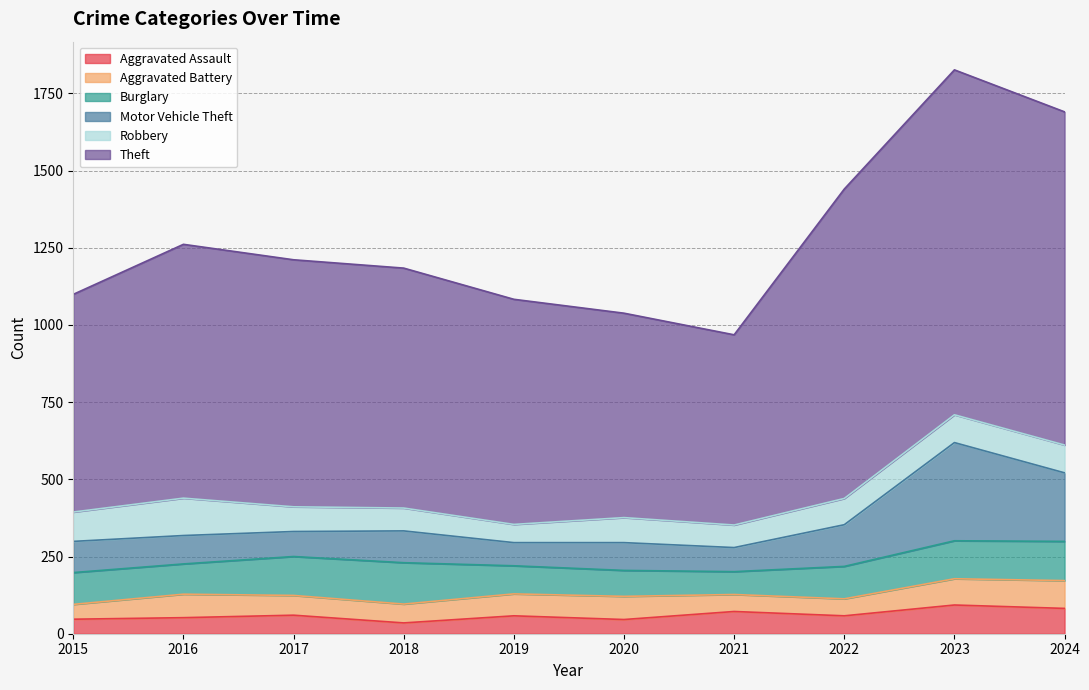

What is the total value across all series at 2021?

968